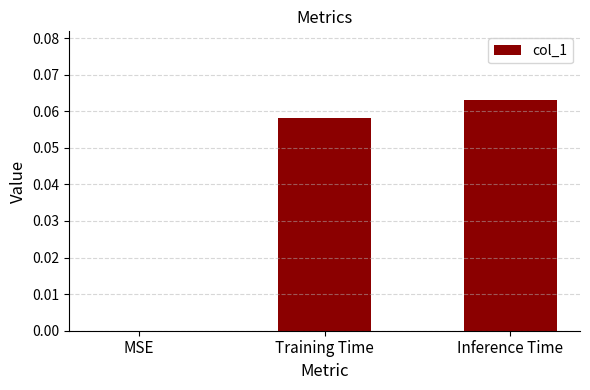

Which category has the highest value across all series?

Inference Time